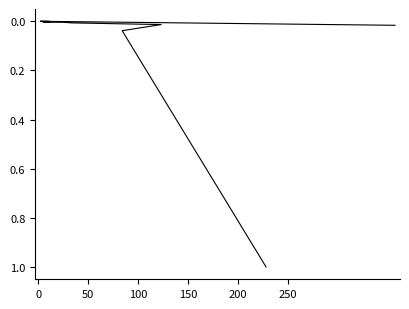

What is the sum of all values?

1.1